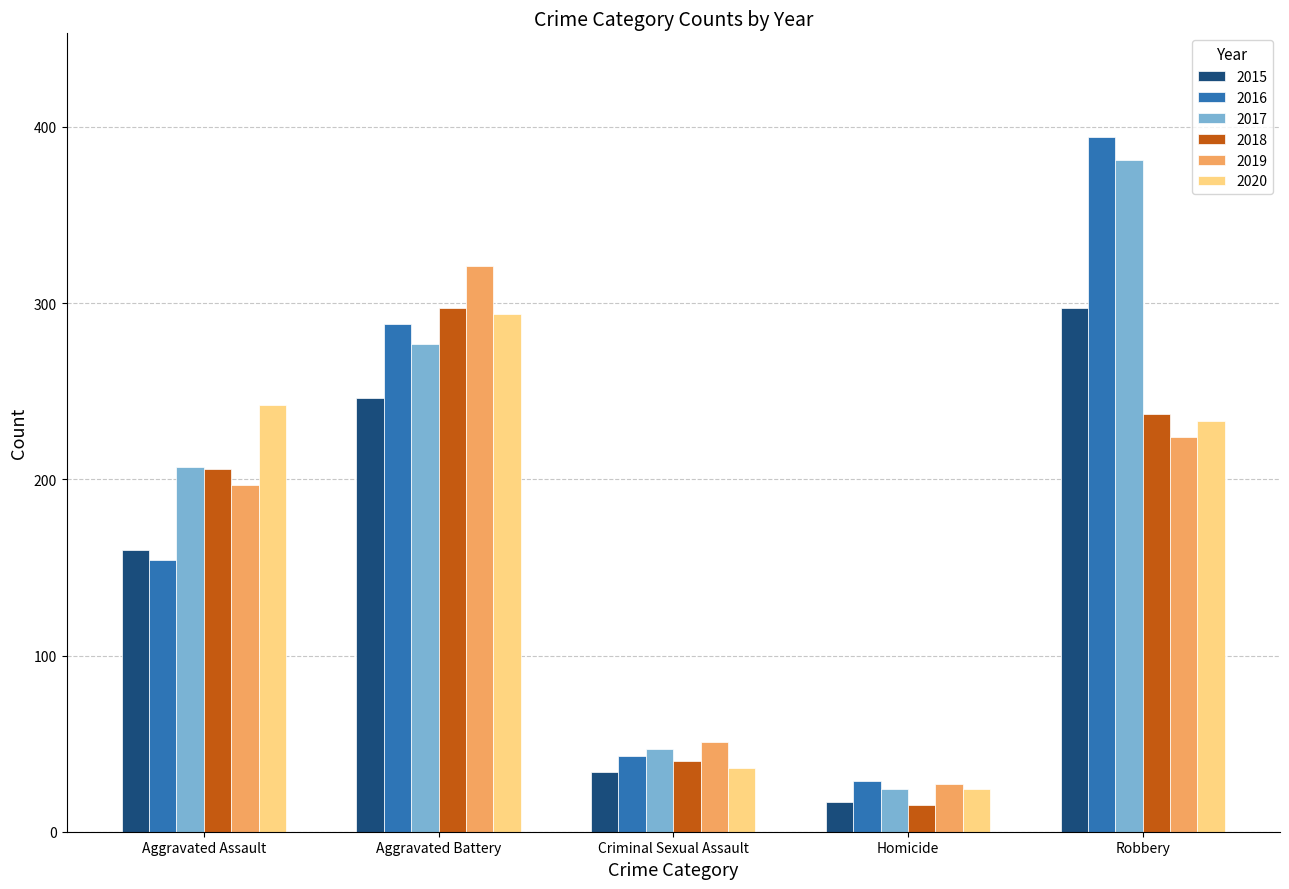

What is the total value across all series at Robbery?

1766